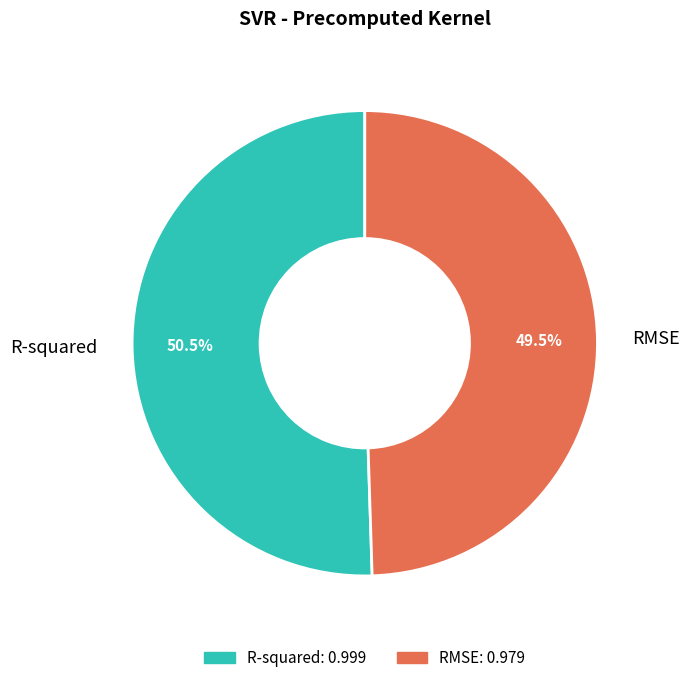

The R-squared slice represents 40% of the pie. True or false?

False